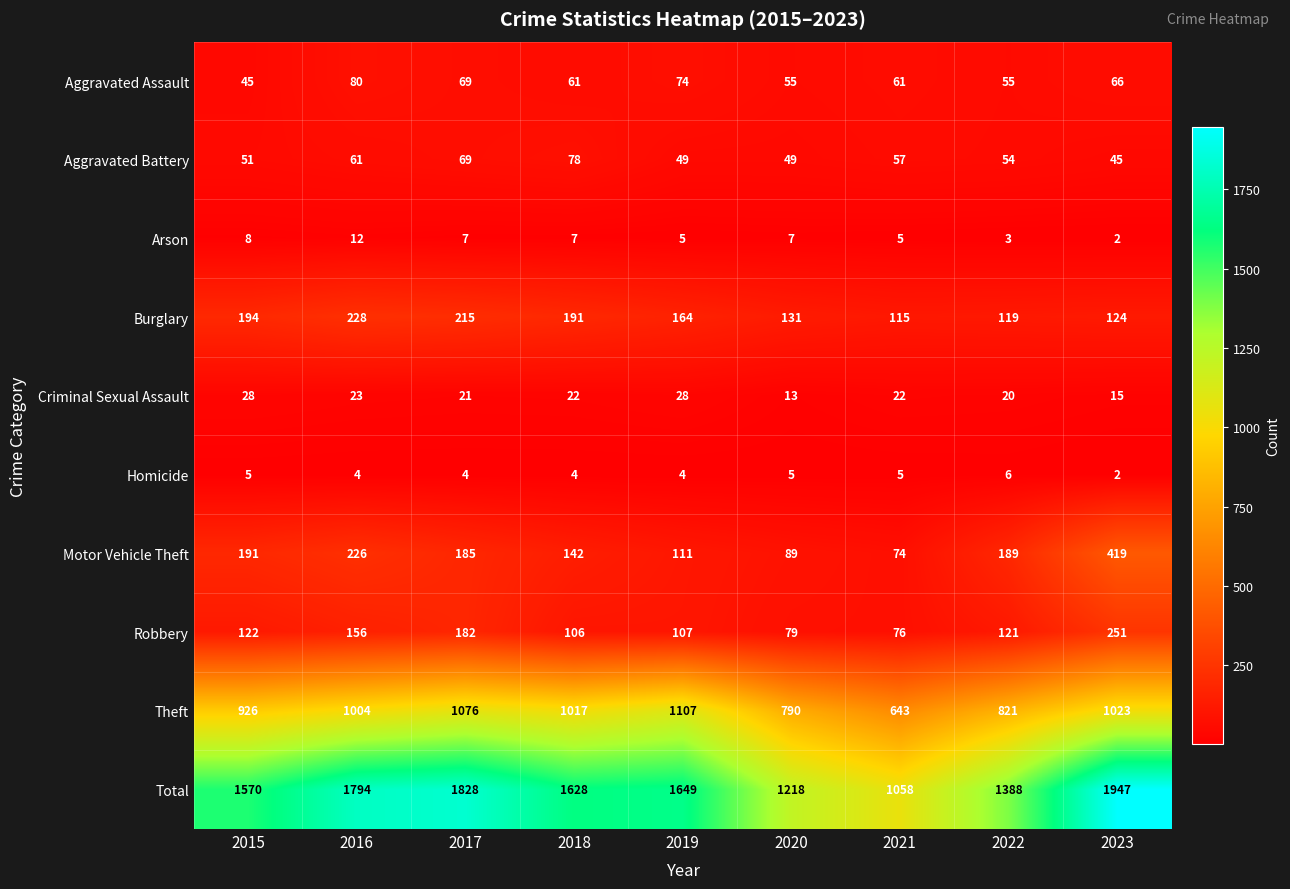

What is the difference between the Aggravated Assault values at 2017 and 2020?

14